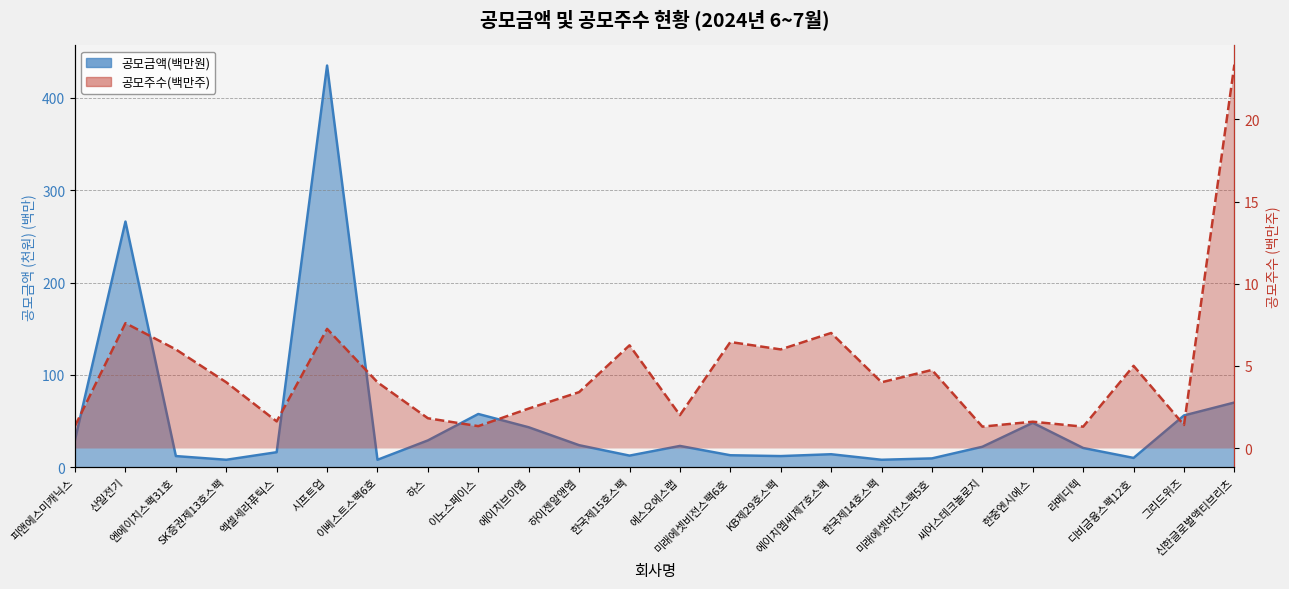

True or false: 공모주수 and 공모금액(천원) intersect in this chart.

False